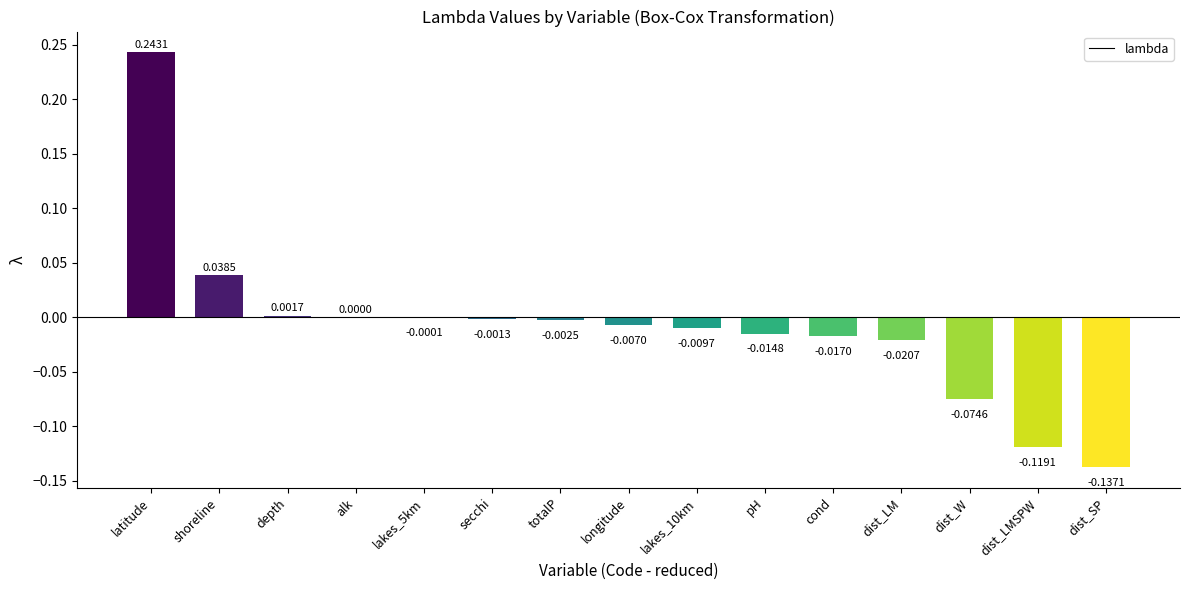

Which has a higher value, dist_SP or depth?

depth